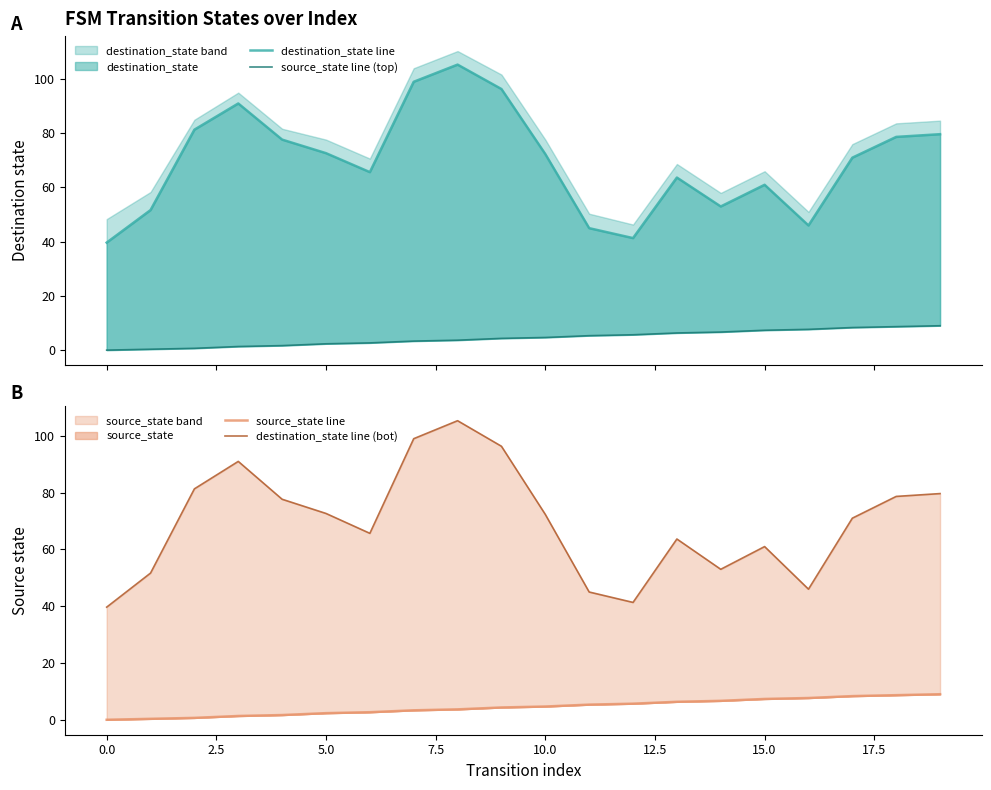

Where is destination_state line nearest to the value 72?

10